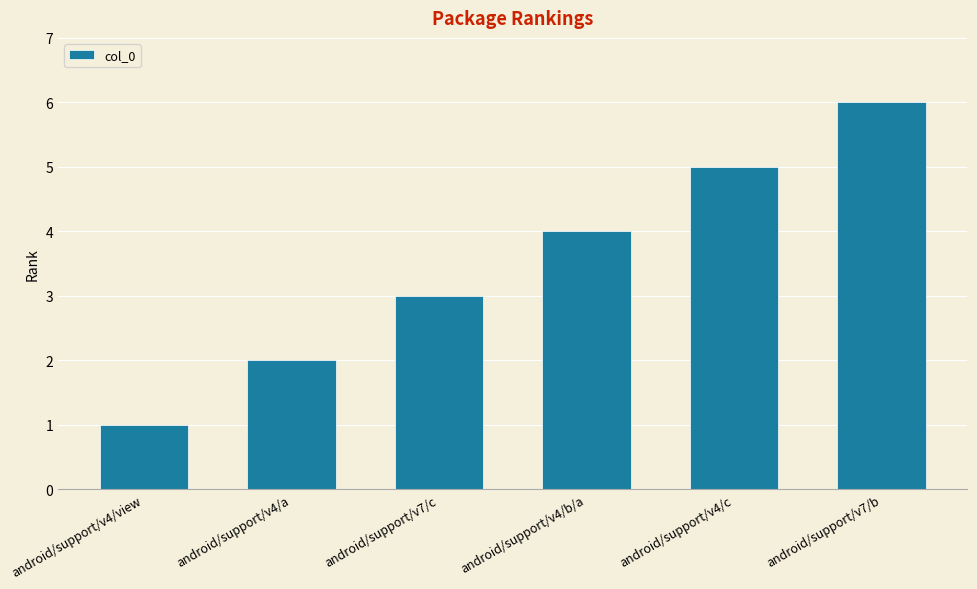

List the labels in order of value, smallest first.

android/support/v4/view, android/support/v4/a, android/support/v7/c, android/support/v4/b/a, android/support/v4/c, android/support/v7/b